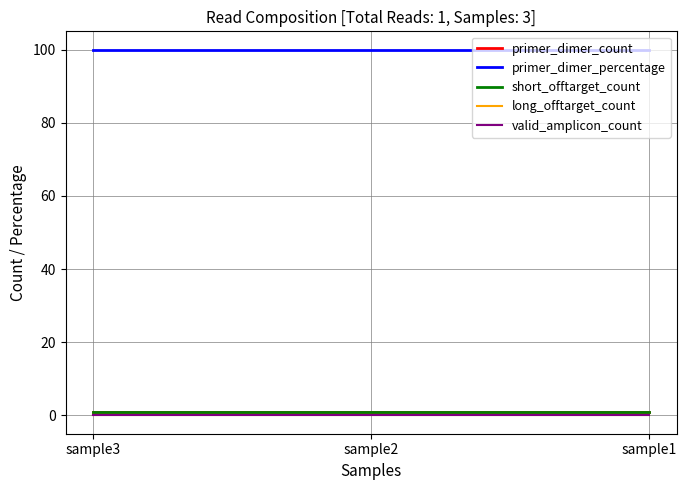

At how many categories does at least one series exceed 42?

3